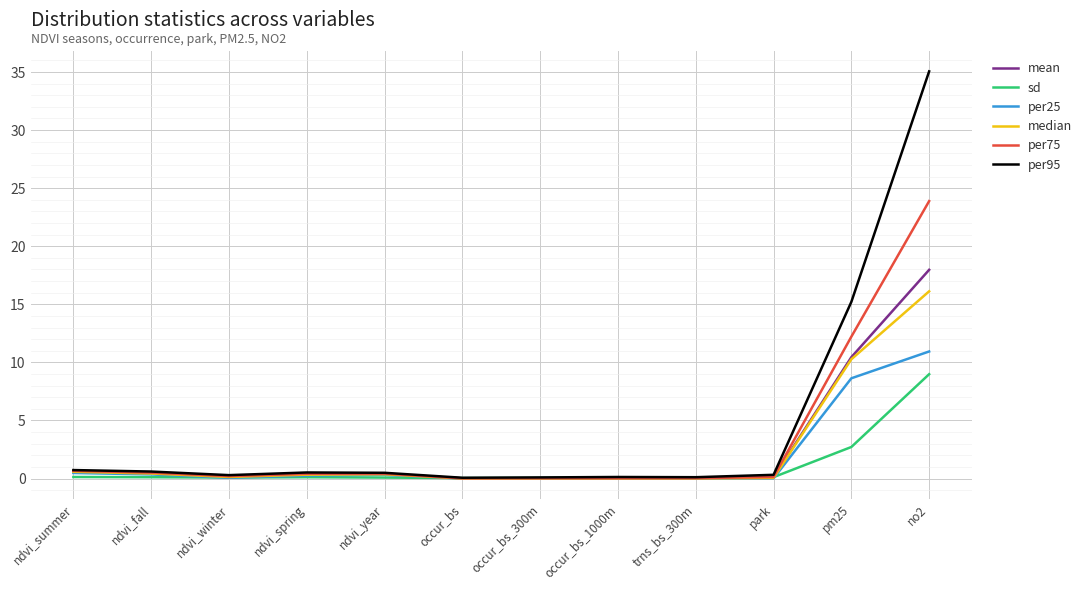

At which label is per75 closest to 11?

pm25